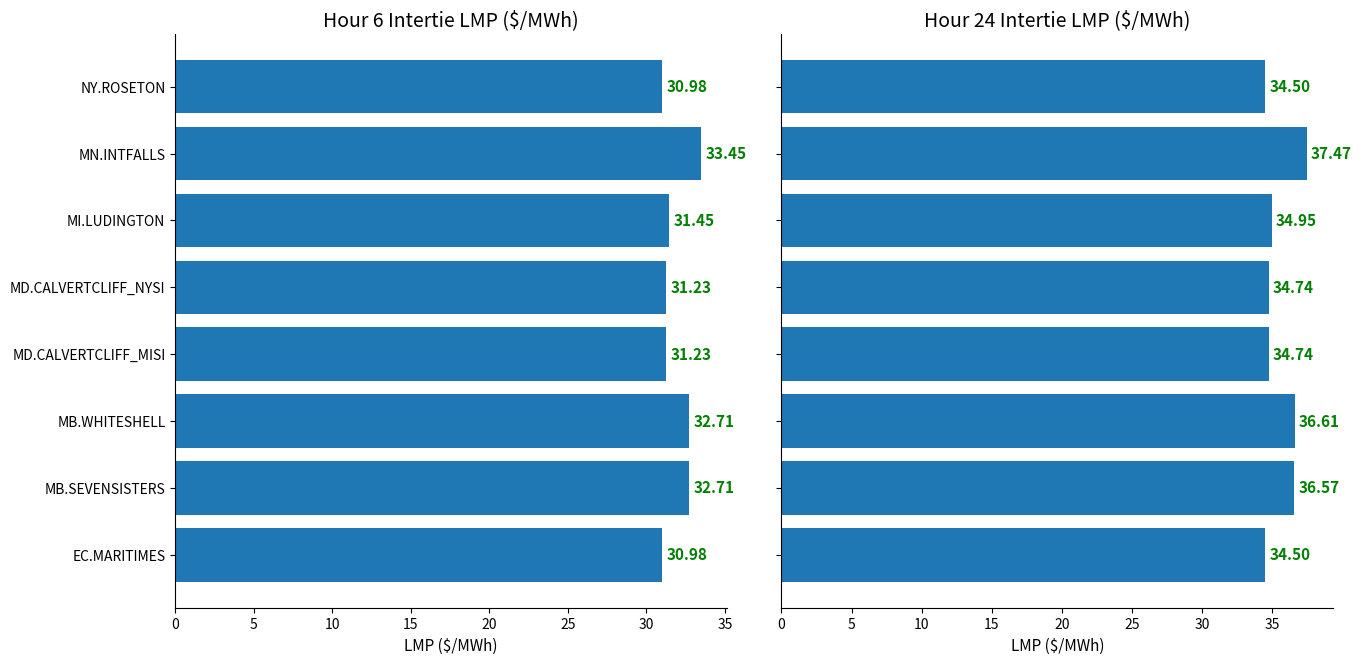

How many values in the Hour 6 series are below 31?

2